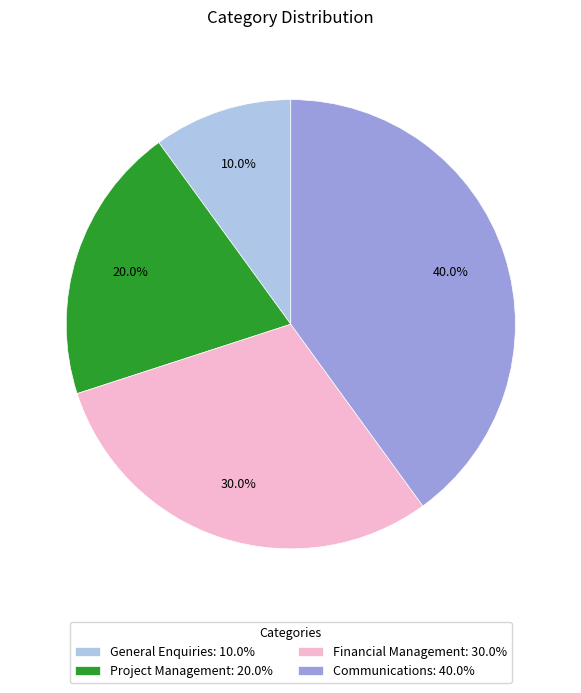

True or false: Project Management accounts for 34% of the total.

False